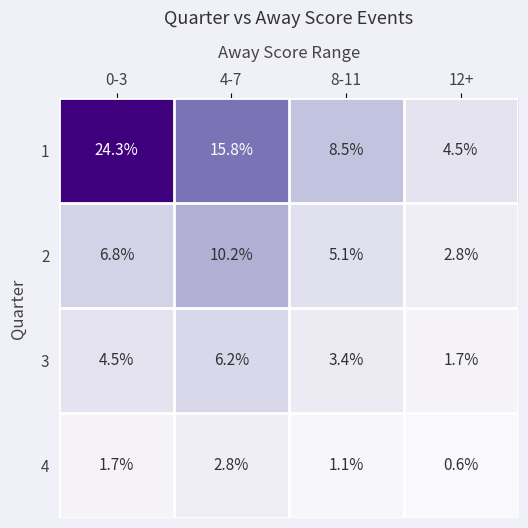

Read the 1 value at 8-11.

8.5